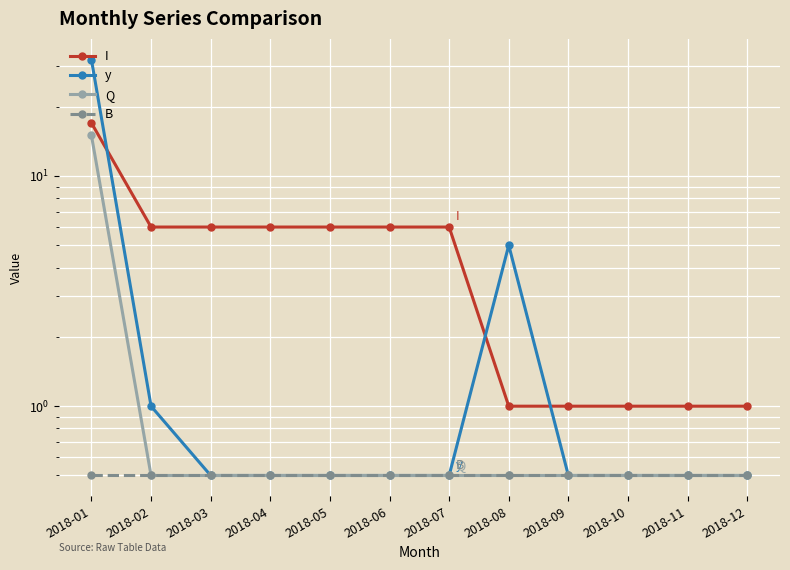

How many lines are shown in the chart?

4